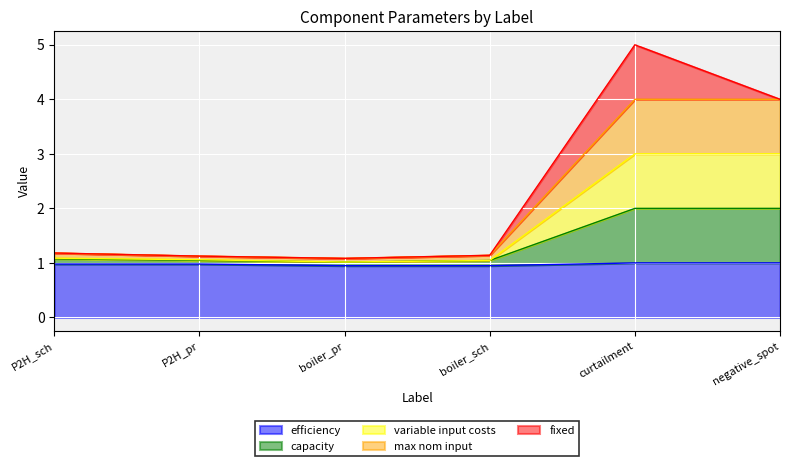

At which label does efficiency reach its minimum?

boiler_pr